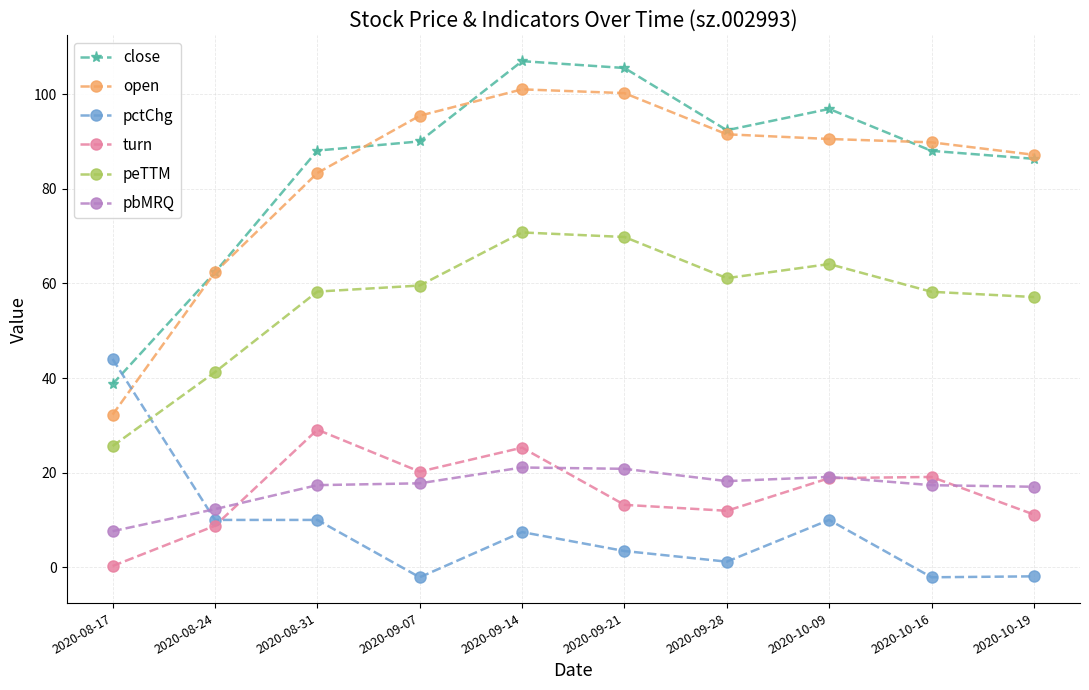

Which series changed the most between 2020-09-14 and 2020-09-28?

close